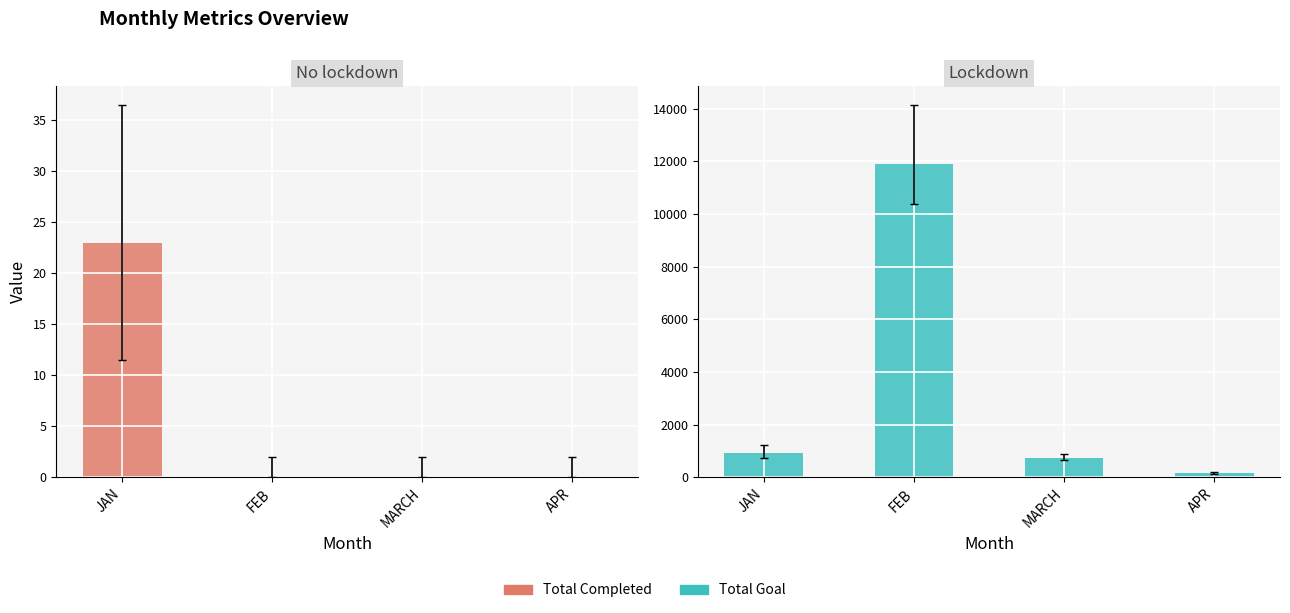

What is the spread (max minus min) of values at JAN?

898